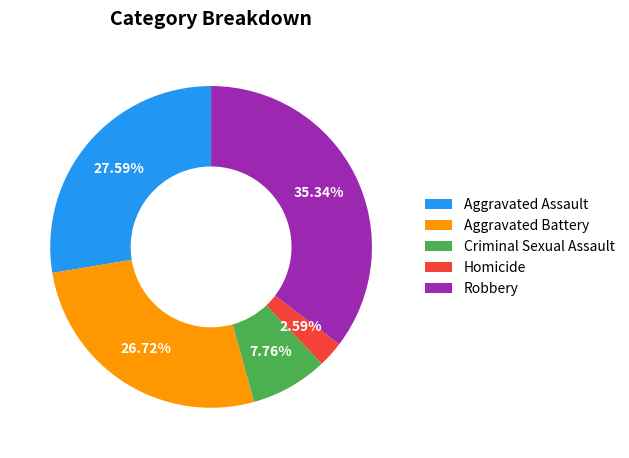

Does any single category account for the majority?

No